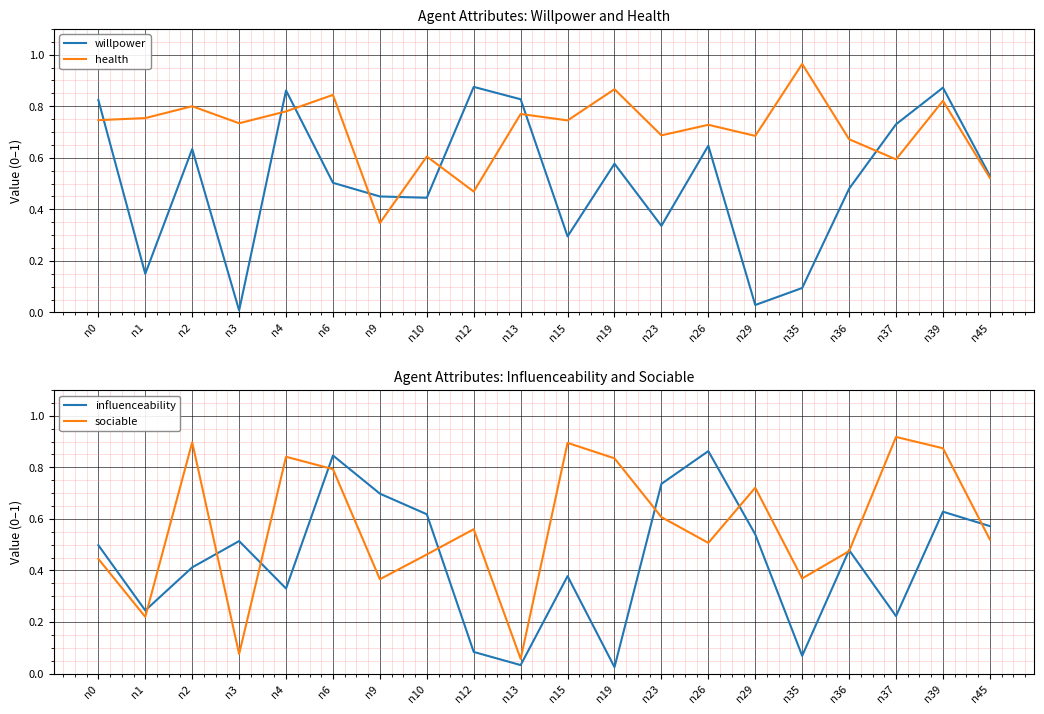

How many intersections are there between health and sociable?

14